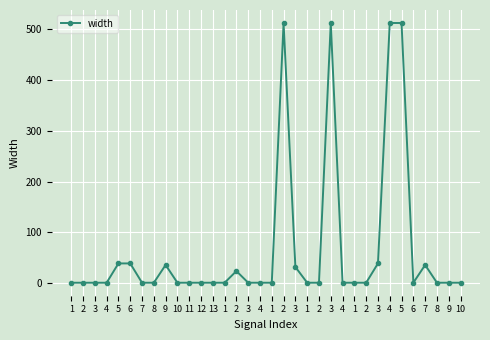

List the labels in order of value, largest first.

2, 3, 4, 5, 5, 6, 3, 9, 7, 3, 2, 1, 2, 3, 4, 7, 8, 10, 11, 12, 13, 1, 3, 4, 1, 1, 2, 4, 1, 2, 6, 8, 9, 10